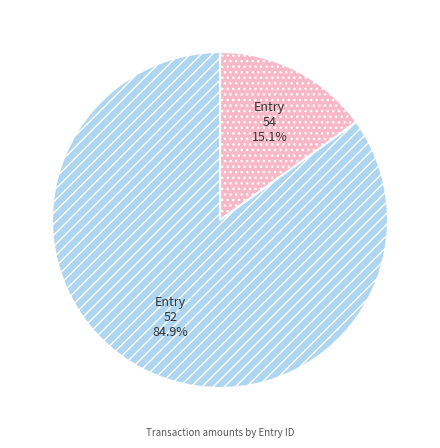

What is the majority slice?

Entry 52 (Disbursement)